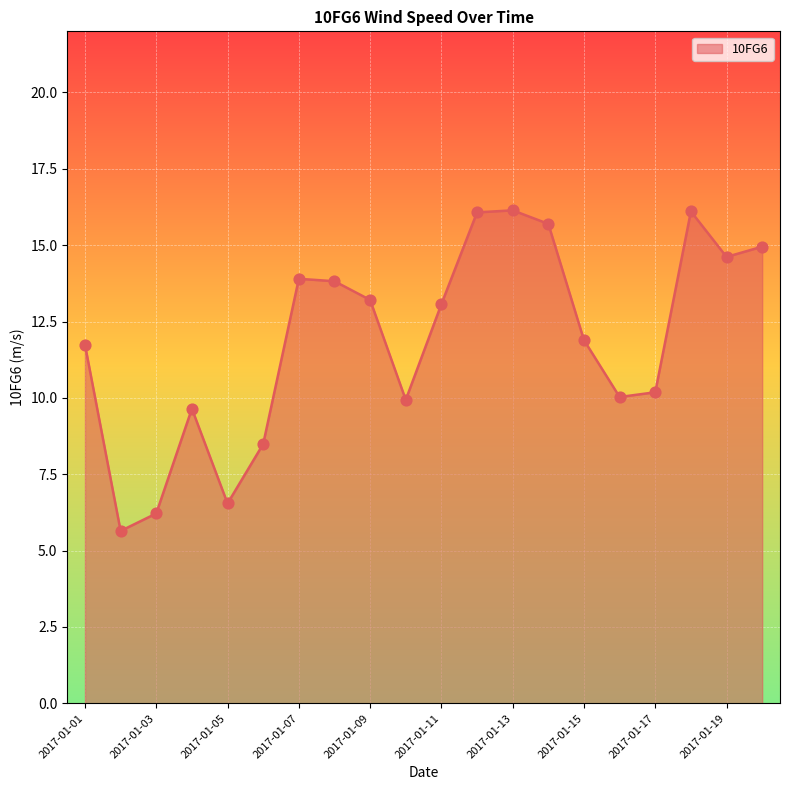

What is the greatest value displayed?

16.1